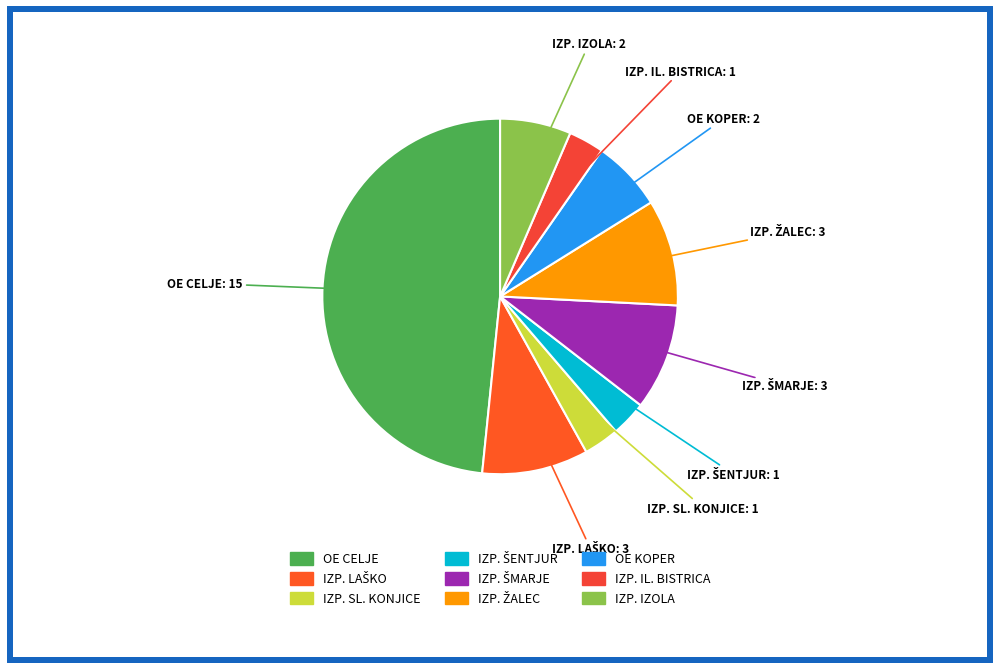

What is the largest slice in the pie chart?

OE CELJE